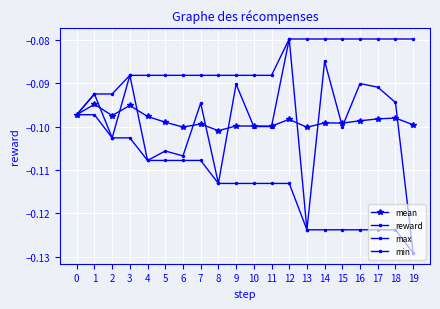

What is the greatest value displayed?

-0.1